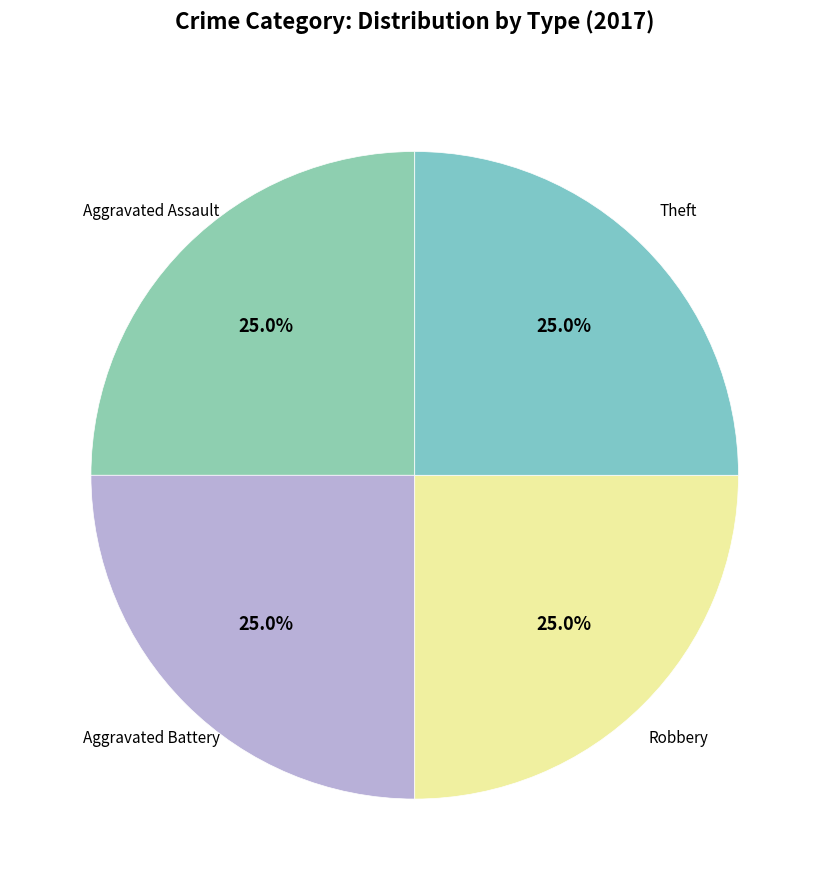

Combined, what portion of the pie is Theft and Aggravated Battery?

50.0%